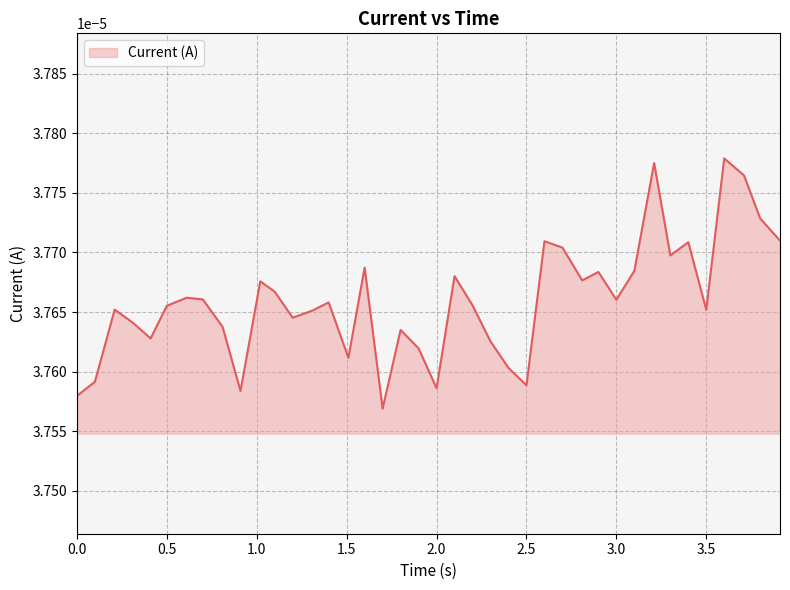

Does the chart display data point markers on the line(s)?

No